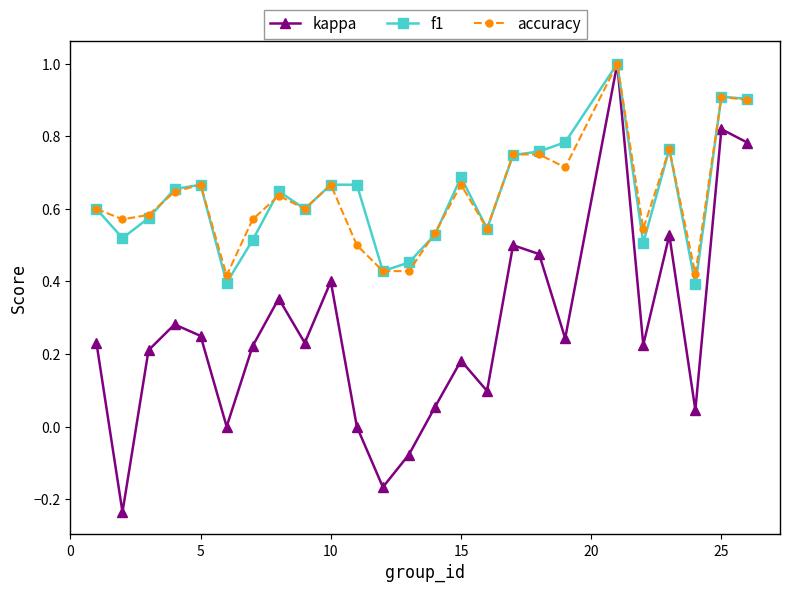

What is the maximum value shown in the chart?

1.0